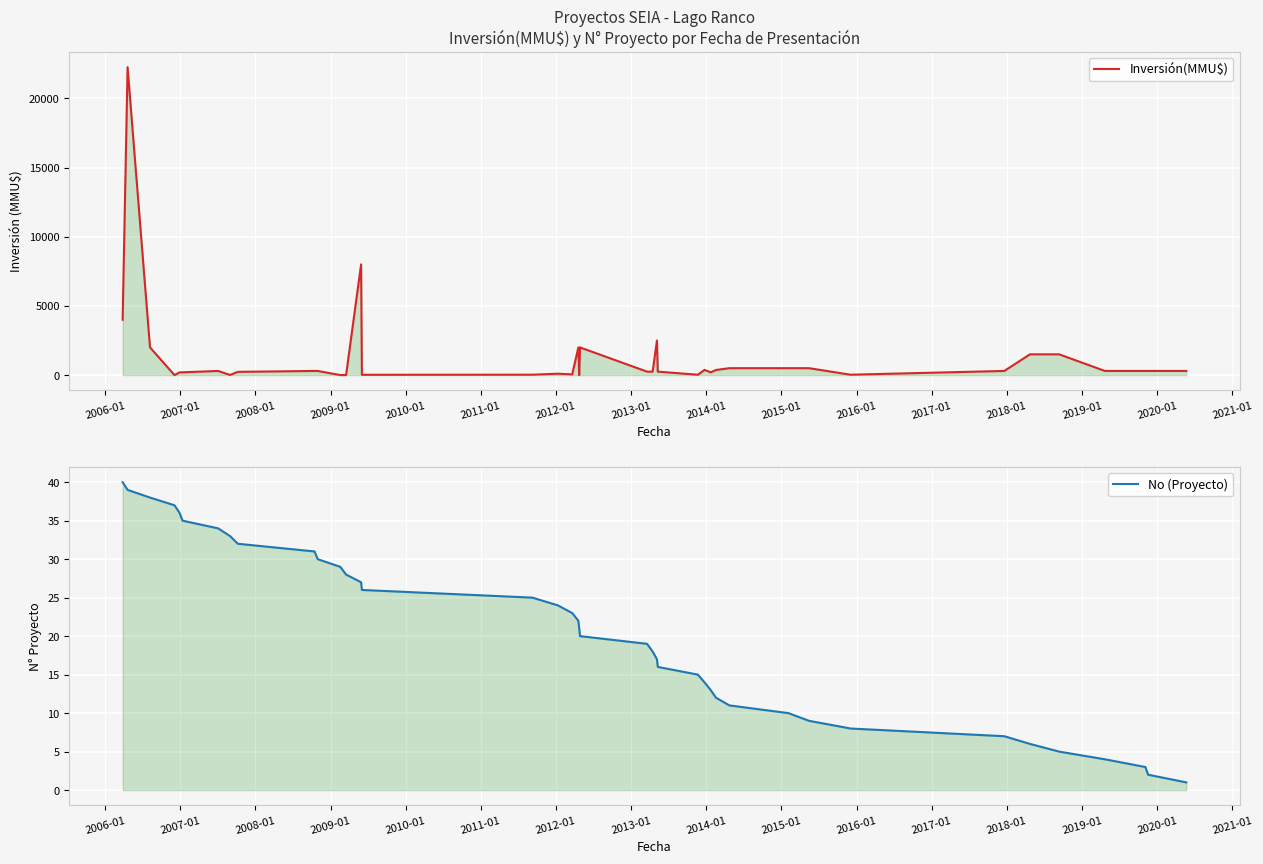

What is the maximum value shown in the chart?

22250